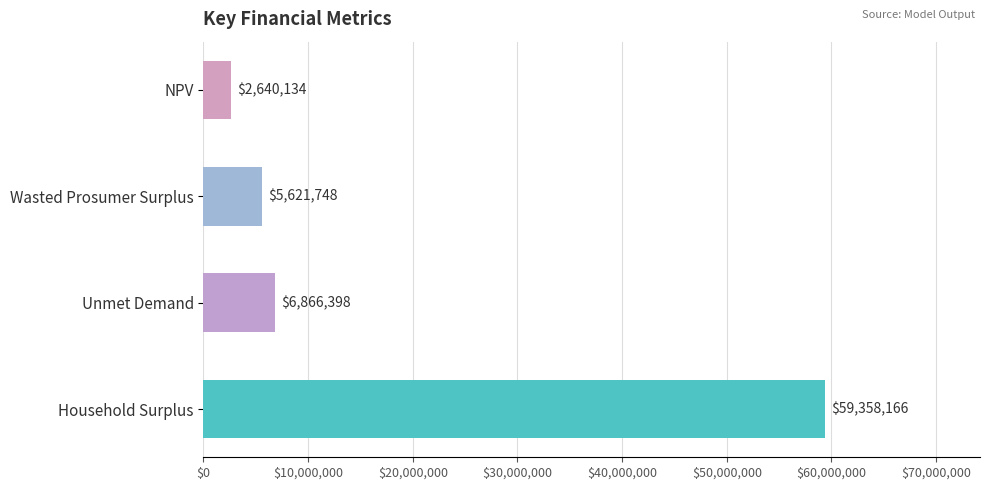

List the labels in order of value, smallest first.

NPV, Wasted Prosumer Surplus, Unmet Demand, Household Surplus